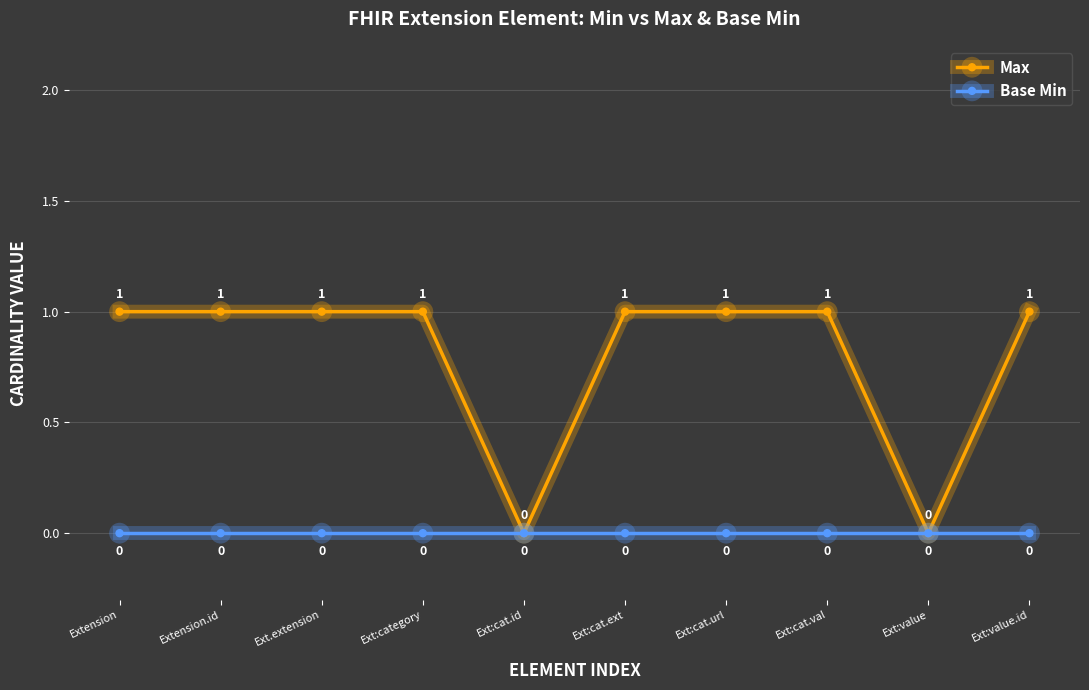

The Base Min series shows 0 at Ext:cat.id. True or false?

True